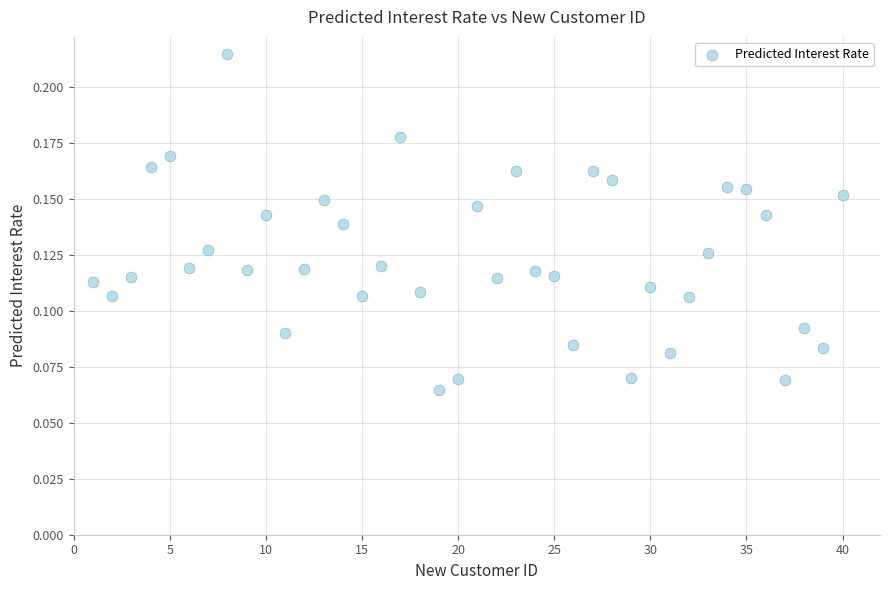

What is the range of X values (max minus min)?

39.0